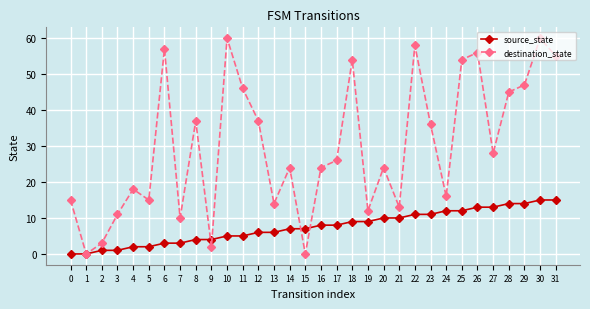

How many values in the destination_state series are below 26?

16